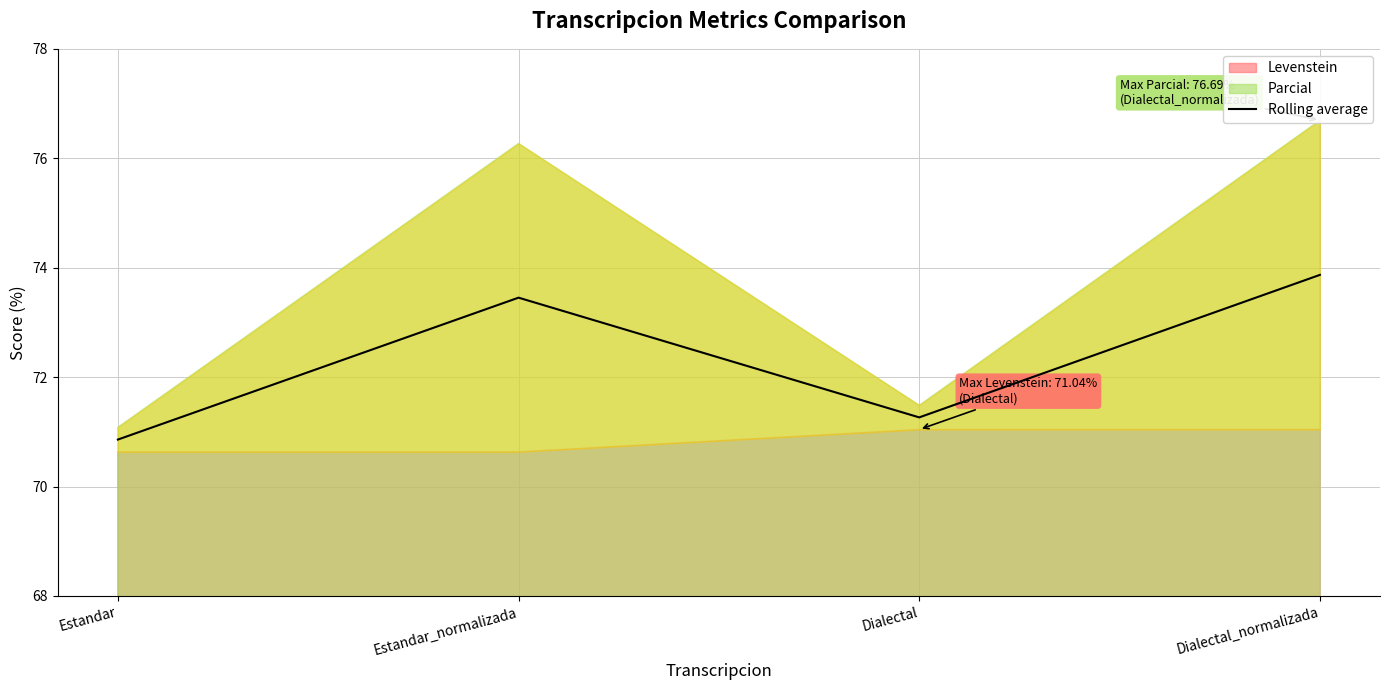

Does the chart have visible grid lines?

Yes